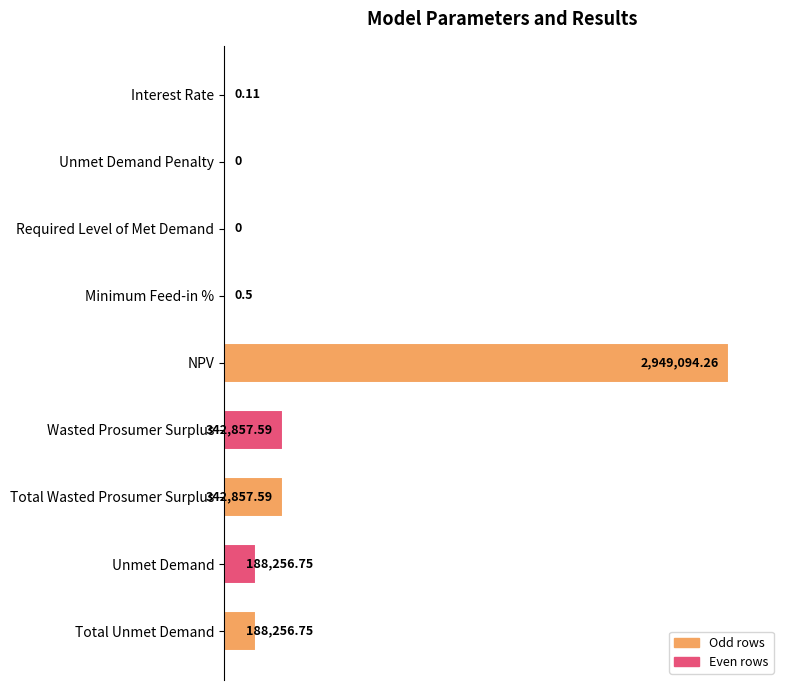

Are the bars horizontal?

Yes